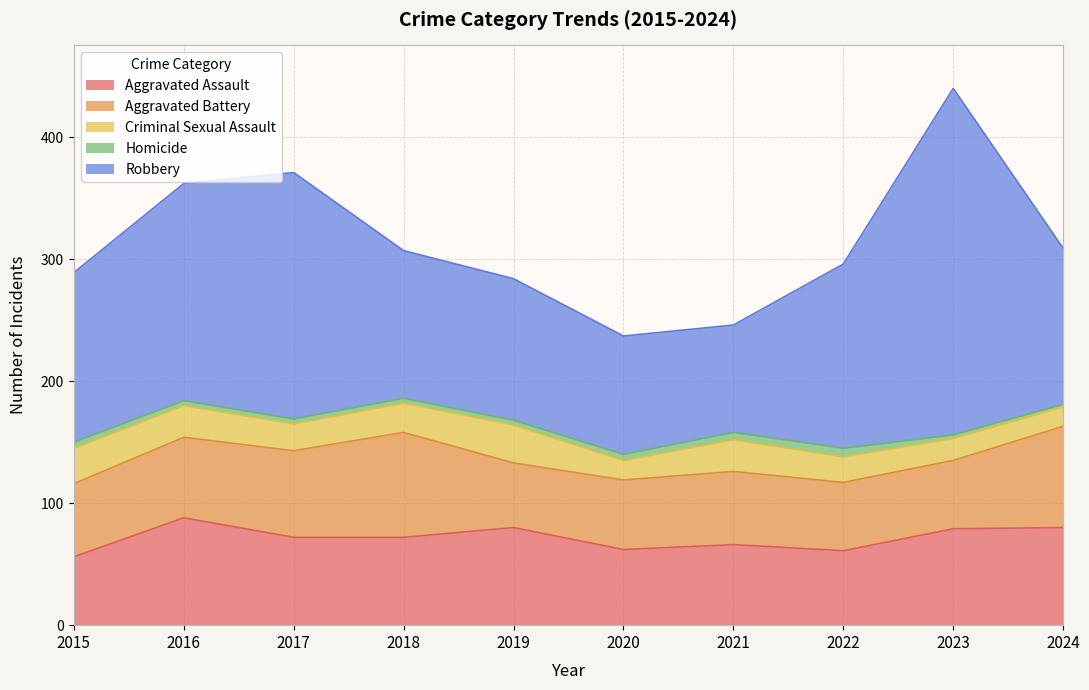

True or false: Aggravated Battery has more than 2 interior local peaks.

False